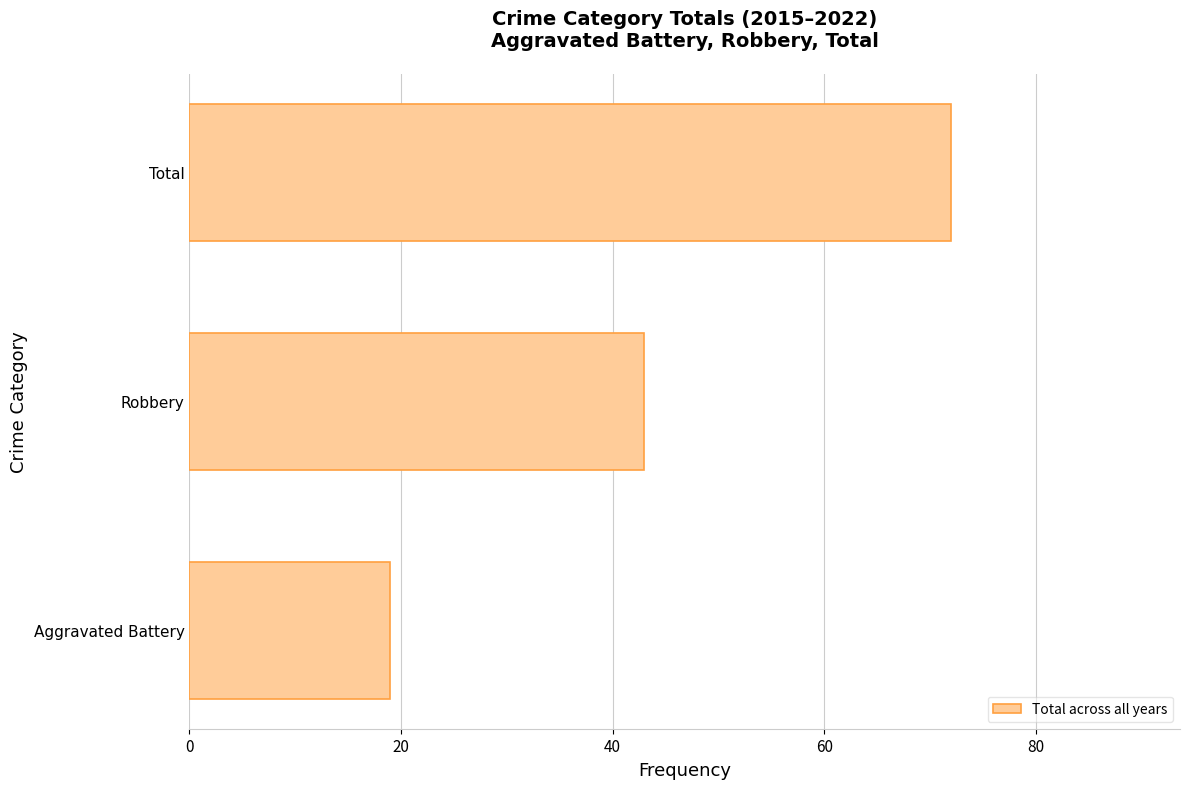

What is the difference between the second highest and minimum values?

24